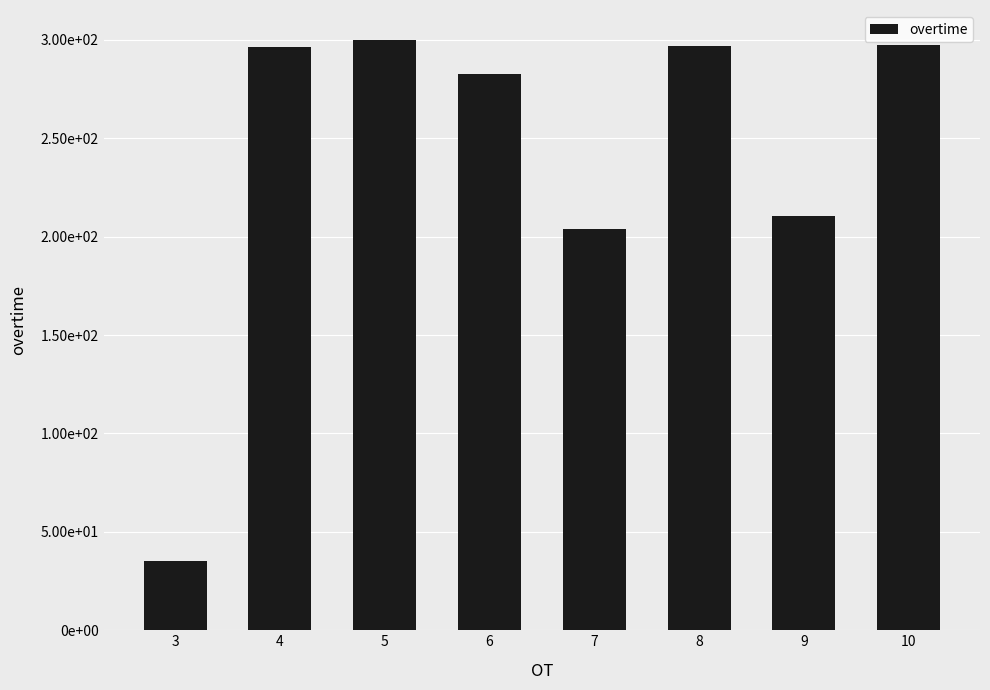

Reading left to right, transcribe all the data shown in this chart.

3=35.0	4=296.6	5=300.1	6=282.9	7=203.7	8=296.9	9=210.4	10=297.6